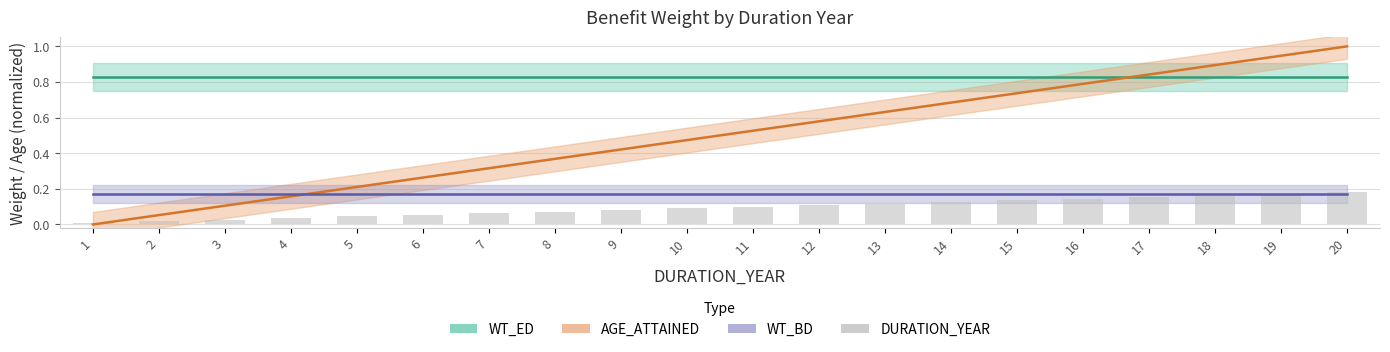

Reading right to left, transcribe all the data shown in this chart.

0.2	0.2	0.2	0.2	0.1	0.1	0.1	0.1	0.1	0.1	0.1	0.1	0.1	0.1	0.1	0.0	0.0	0.0	0.0	0.0